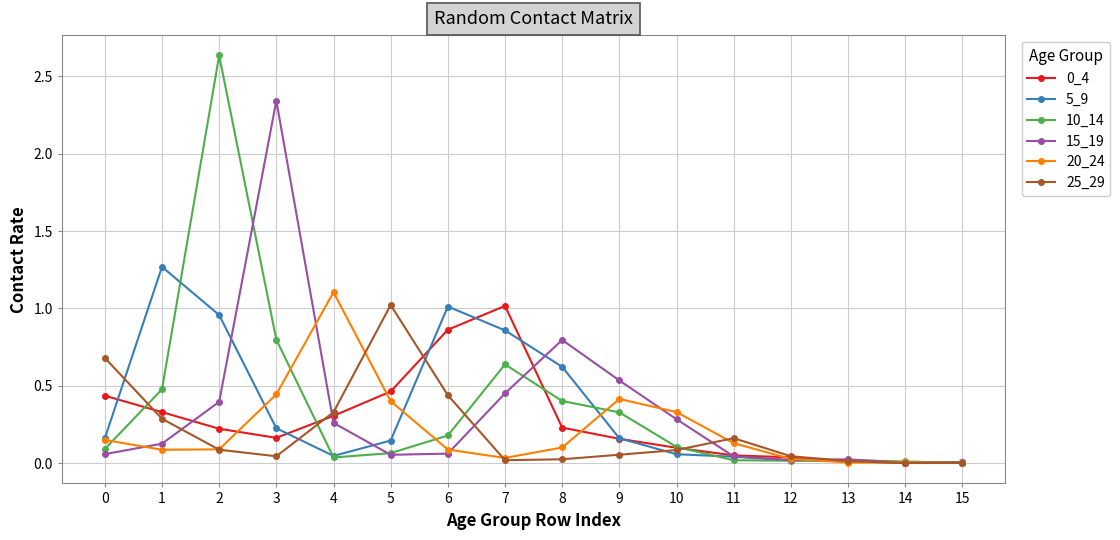

Between 3 and 10, which series saw the biggest shift?

15_19